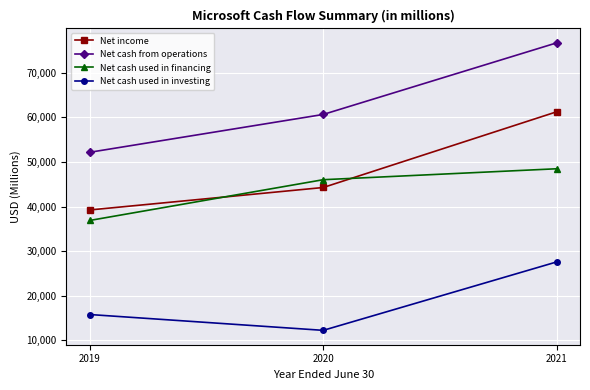

How many data points in Net cash from operations are less than 60675?

1